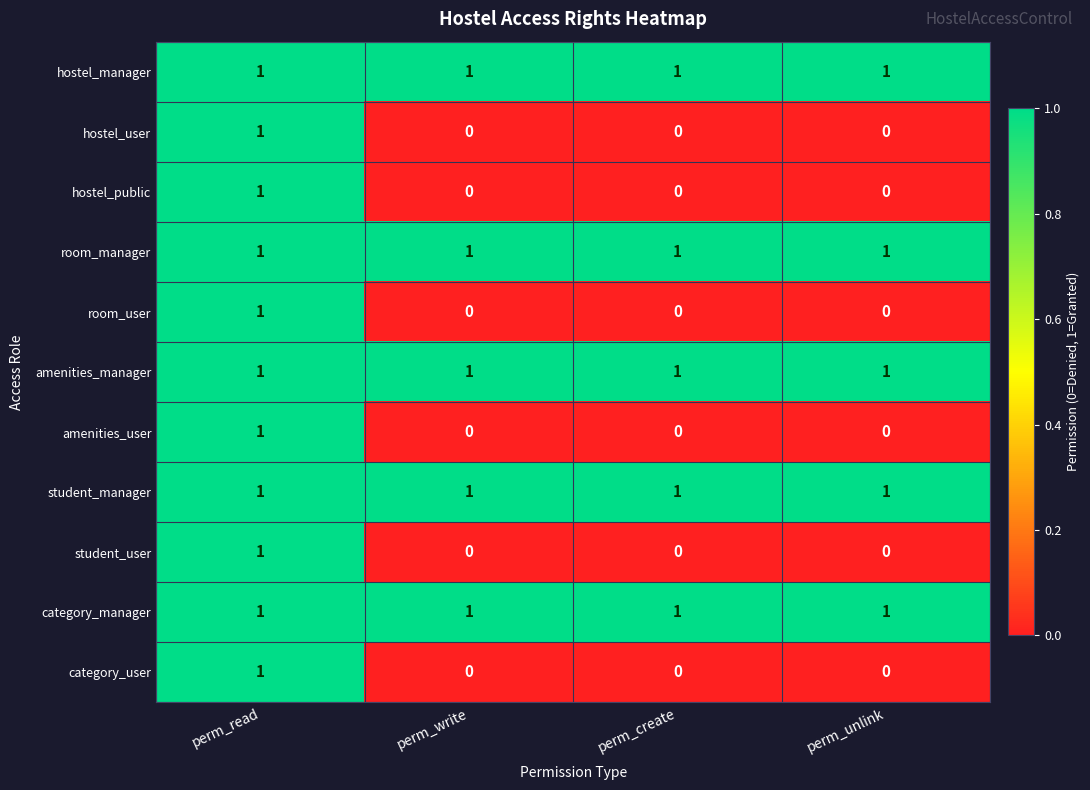

What is the total value across all series at perm_create?

5